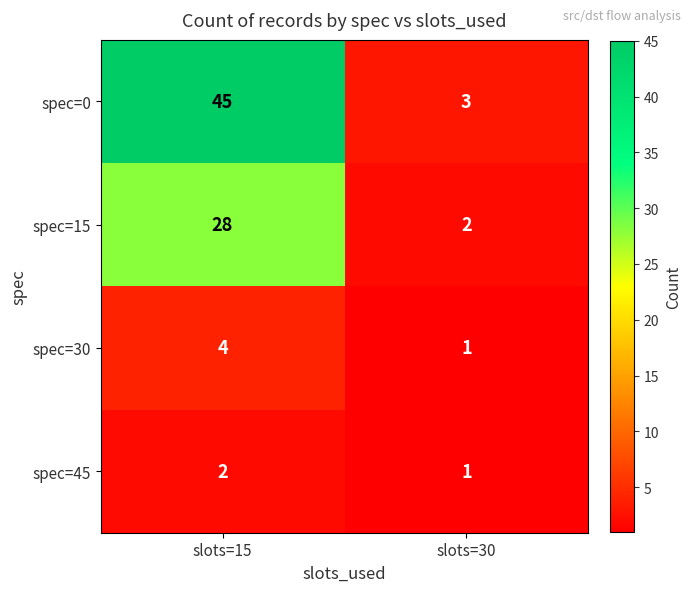

Rank the categories by spec=45 value from highest to lowest.

slots=15, slots=30